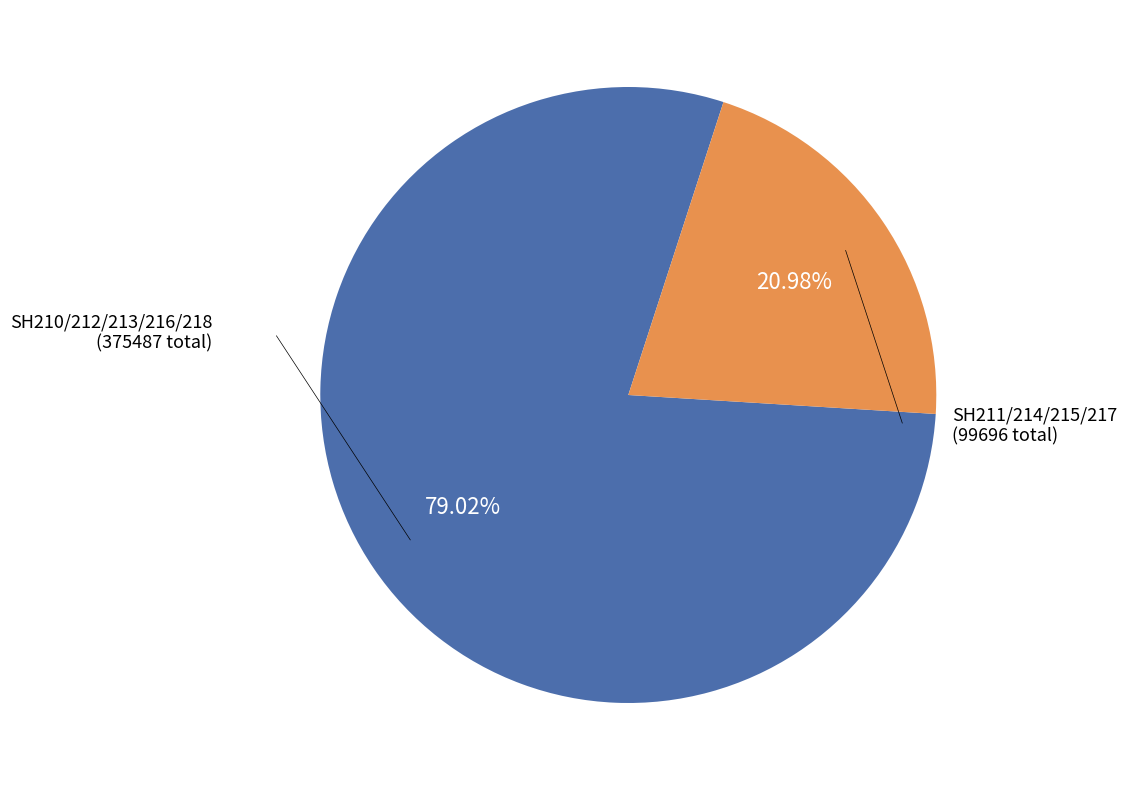

Does any single category account for the majority?

Yes